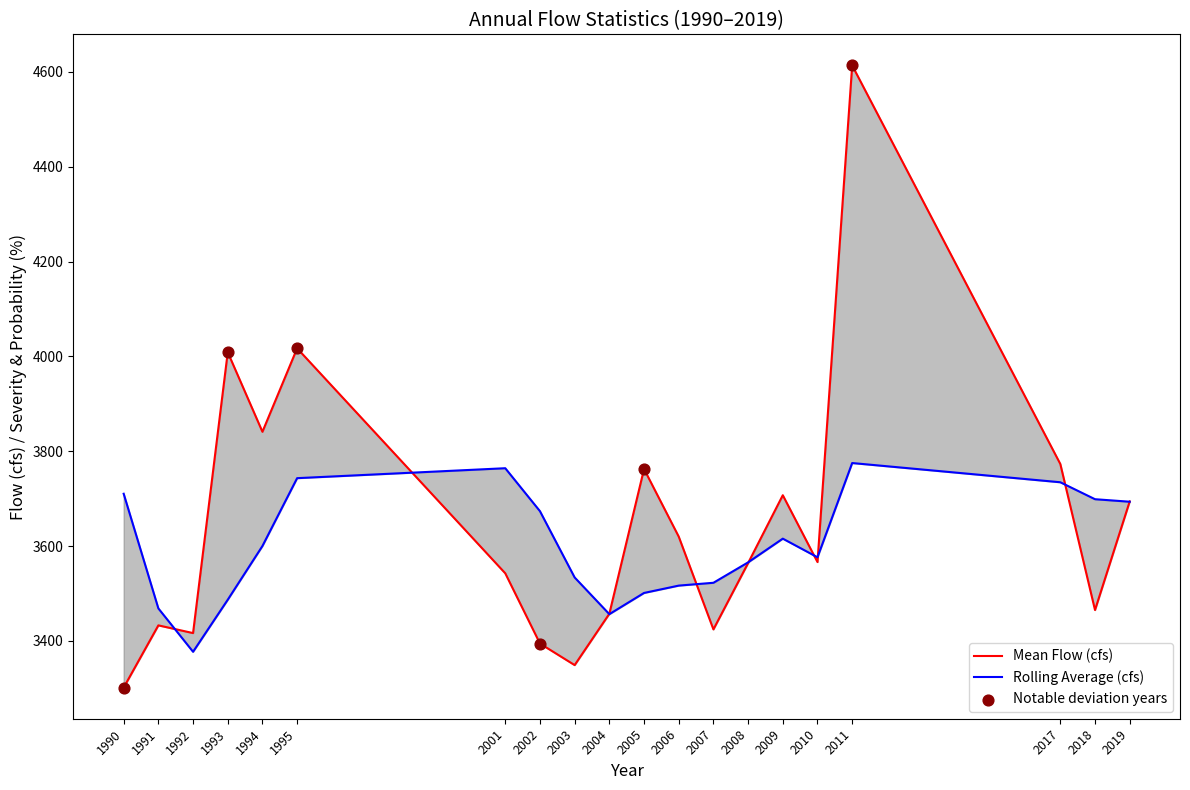

At how many categories does at least one series exceed 3779?

4